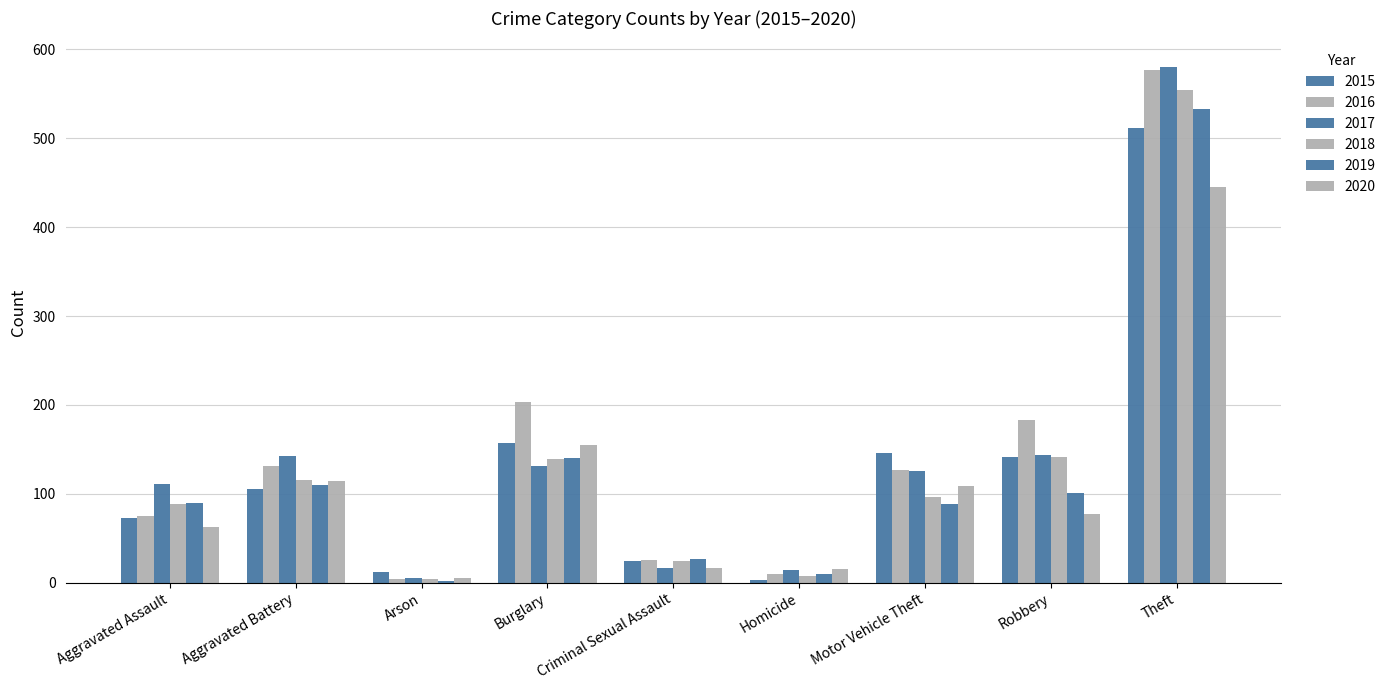

Between Aggravated Assault and Criminal Sexual Assault, which is larger?

Aggravated Assault